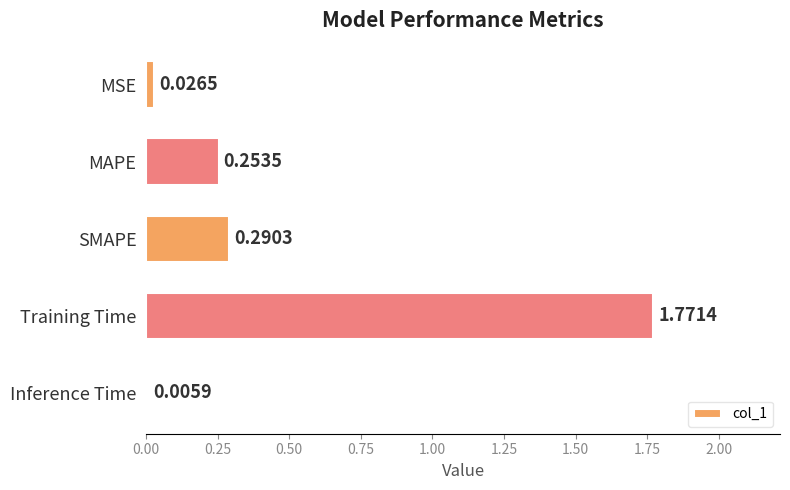

Which category has the highest value across all series?

Training Time